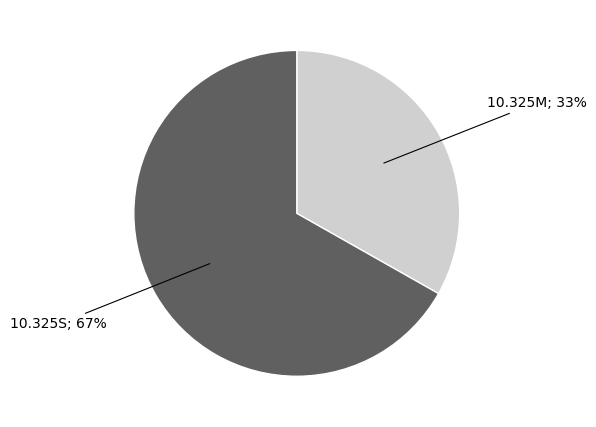

How many slices are in this pie chart?

2